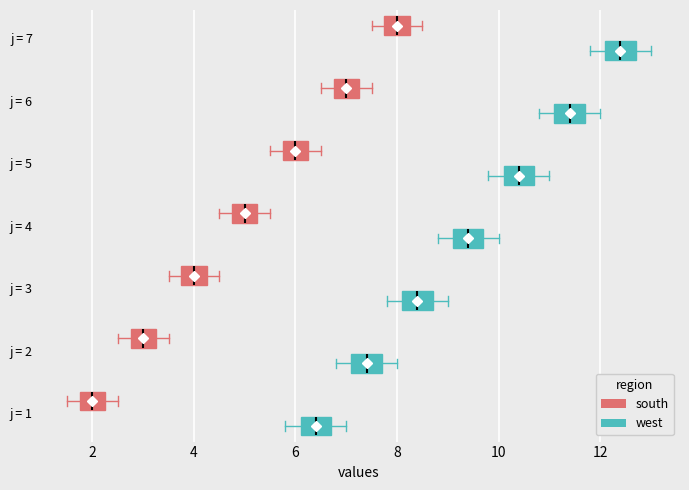

Where does the right whisker of the box for j = 5 (south) end on the x-axis? The values are not printed on the chart, so give them approximately, as read against the axis.

6.6